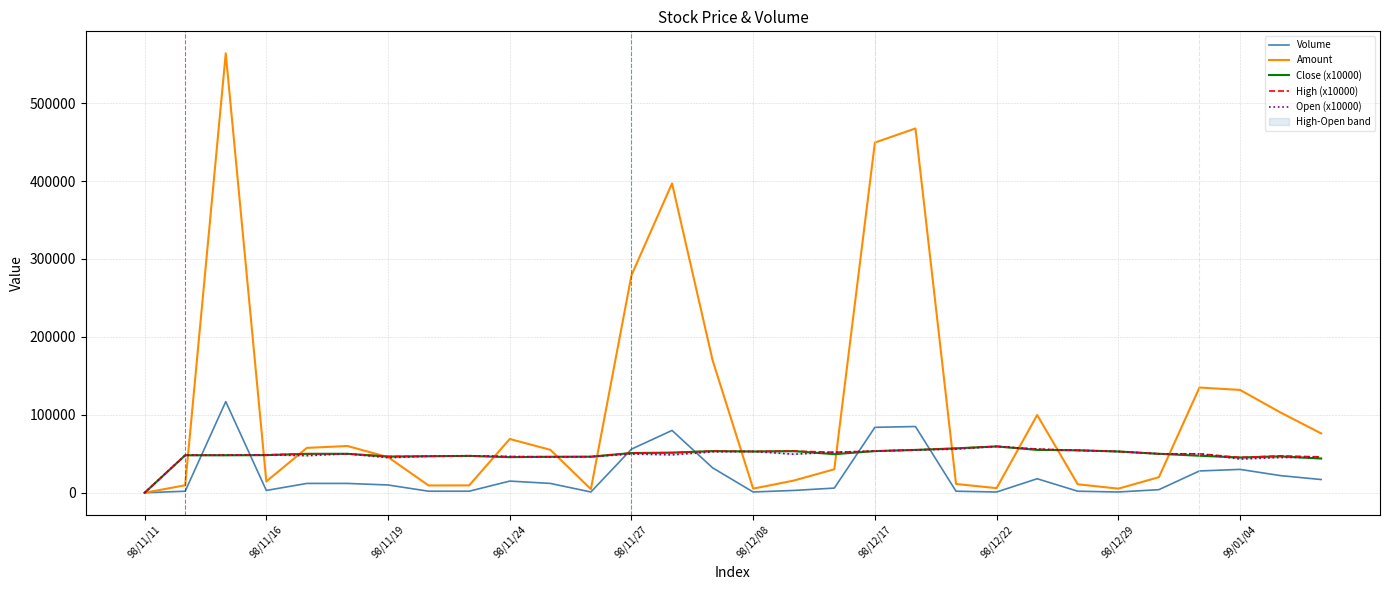

What position from the left is 98/11/19?

7